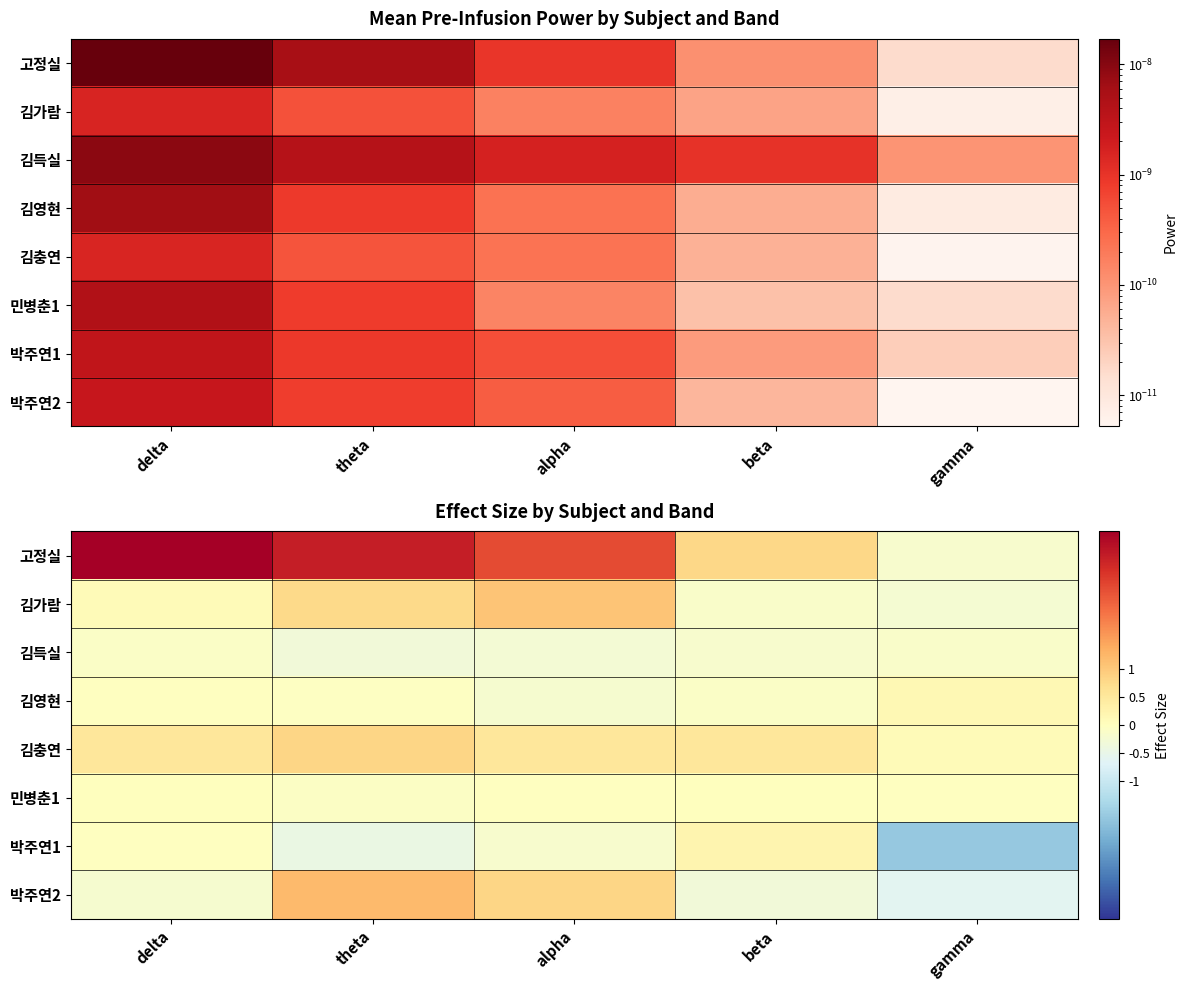

How many distinct data groups are displayed?

8